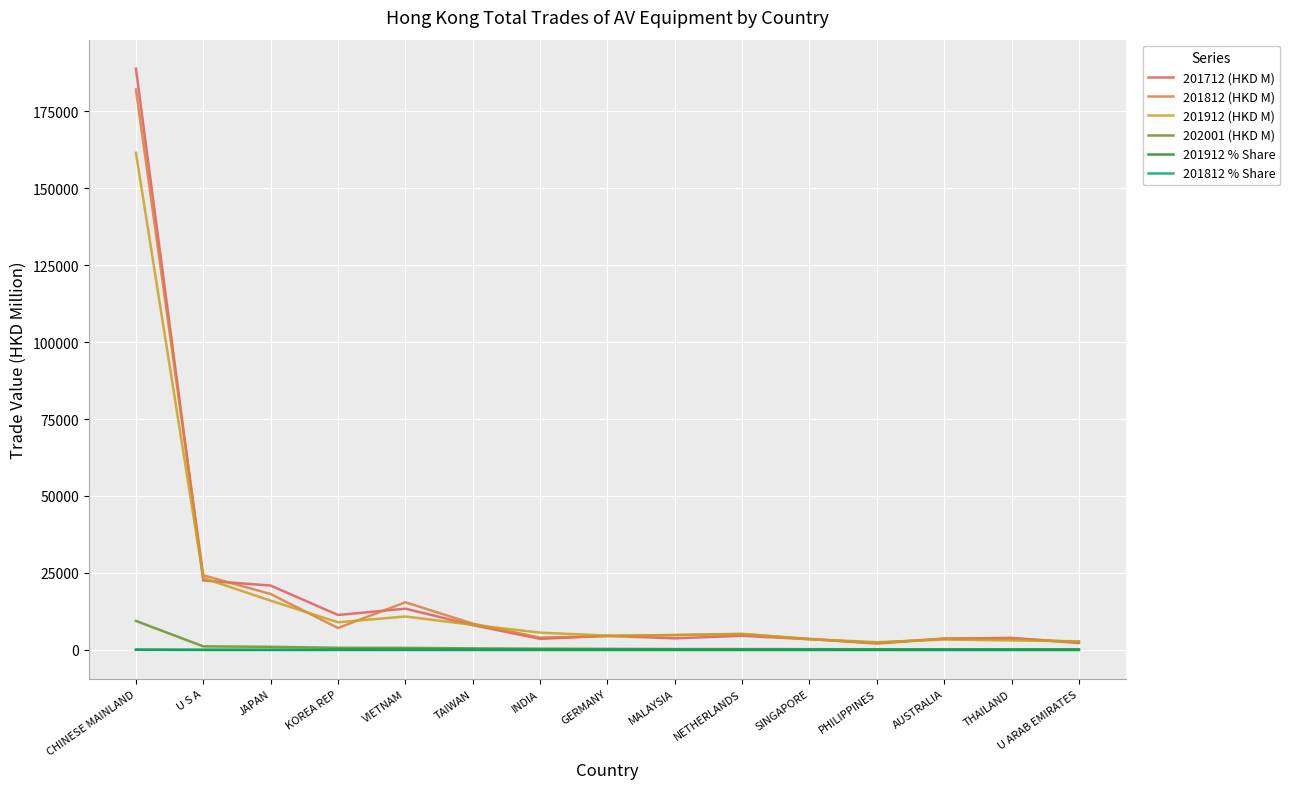

The value of 201912 (HKD M) at MALAYSIA is 4782.0. True or false?

True